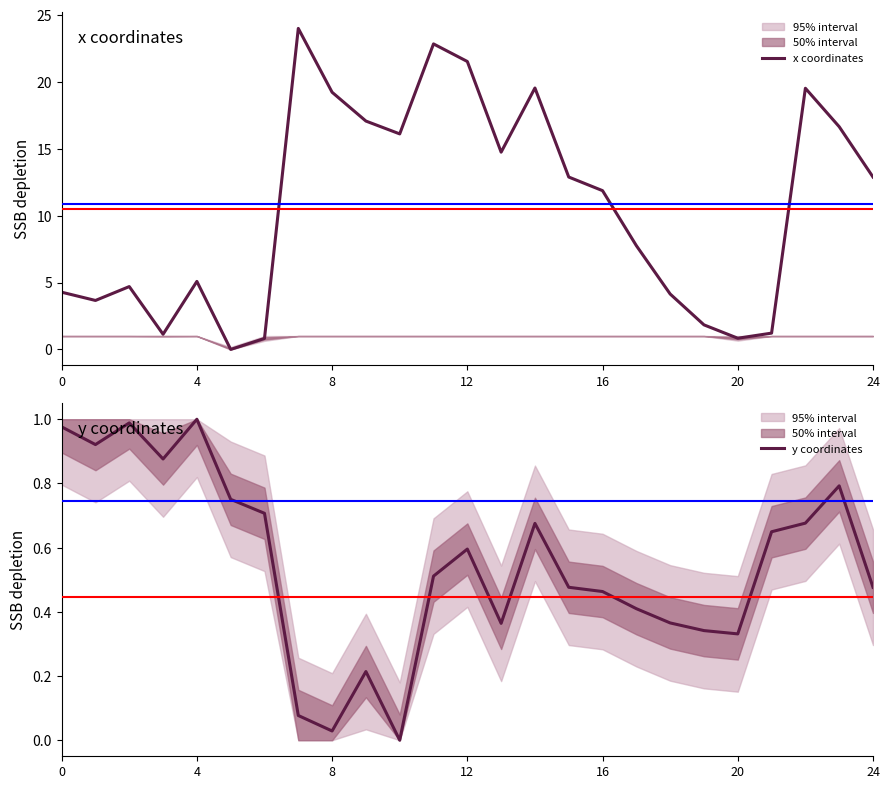

Is it true that x coordinates equals 19.2 at 8?

True